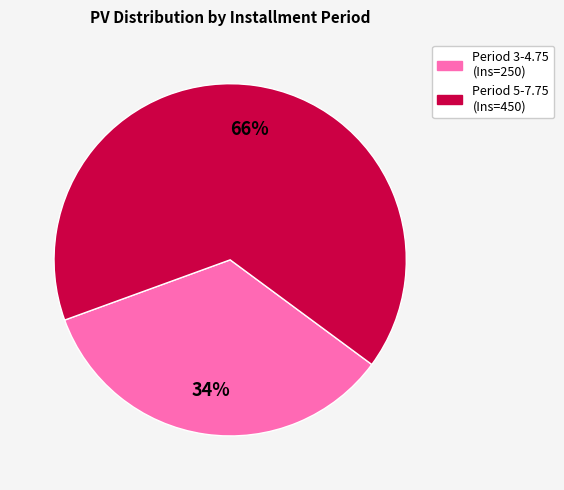

Is there a majority slice in this chart?

Yes